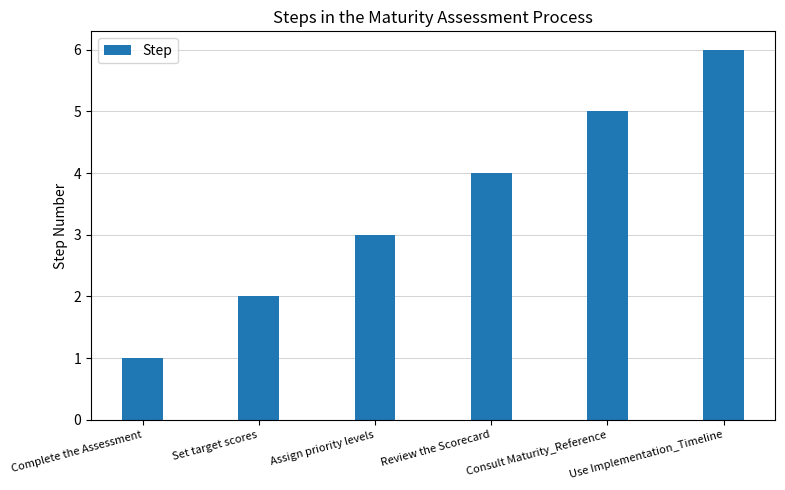

What is the ratio of the value at Use Implementation_Timeline to the value at Complete the Assessment?

6.0